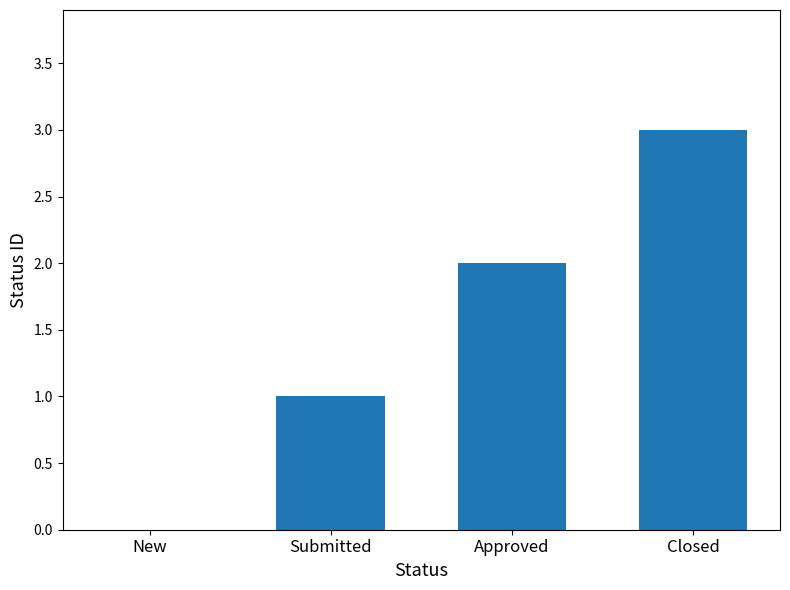

What value does the data have at Closed?

3